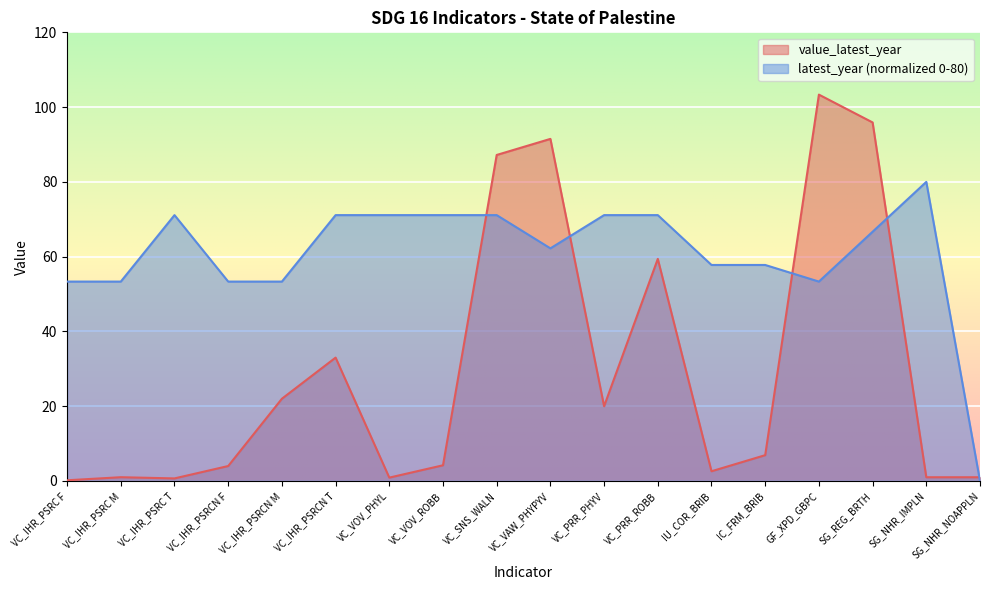

At how many categories does at least one series exceed 62?

11